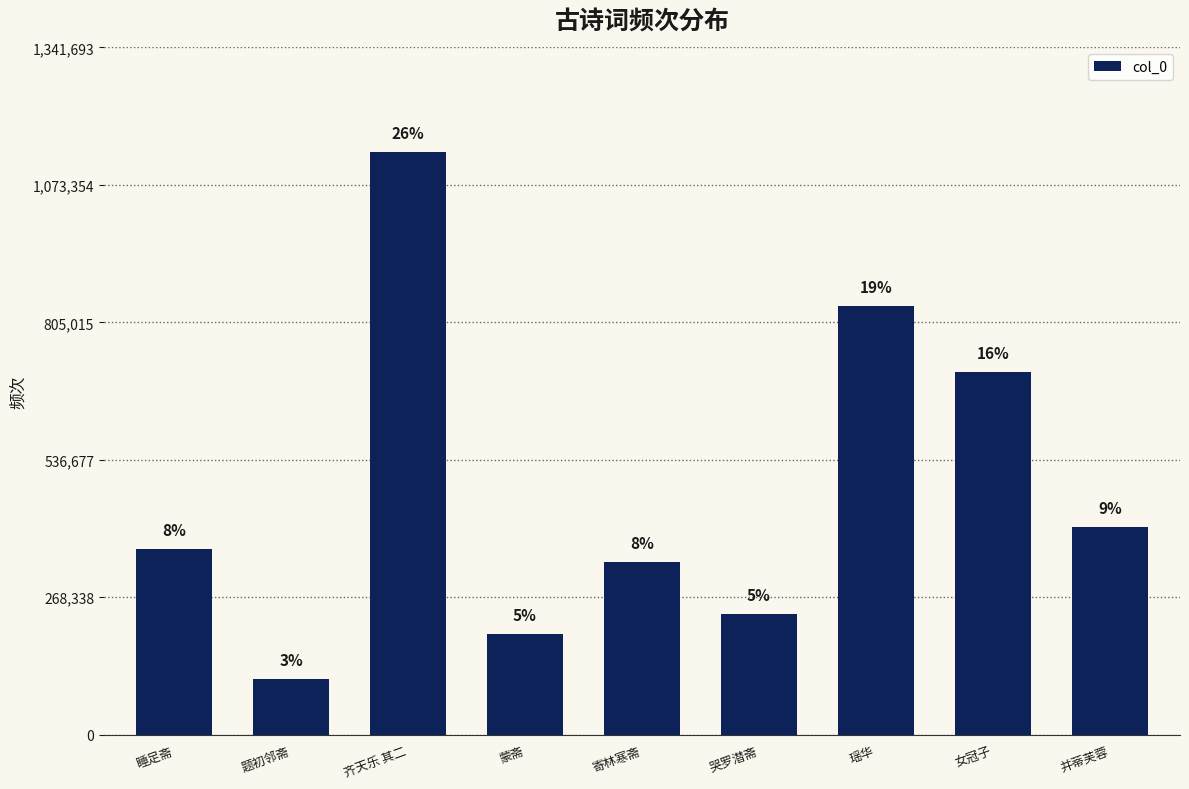

Rank the categories by value from lowest to highest.

题初邻斋, 蒙斋, 哭罗潜斋, 寄林寒斋, 睡足斋, 并蒂芙蓉, 女冠子, 瑶华, 齐天乐 其二